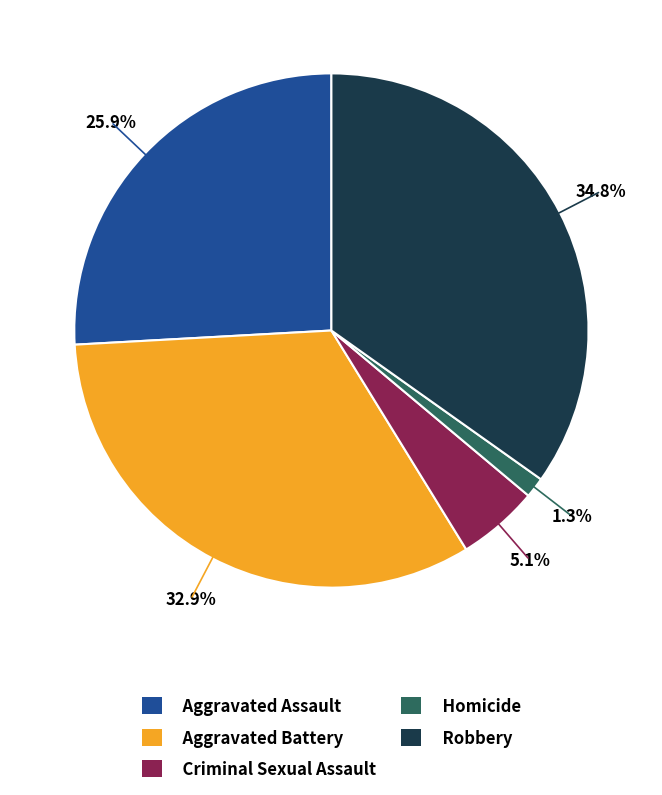

To the nearest percent, what portion does Homicide represent?

1%